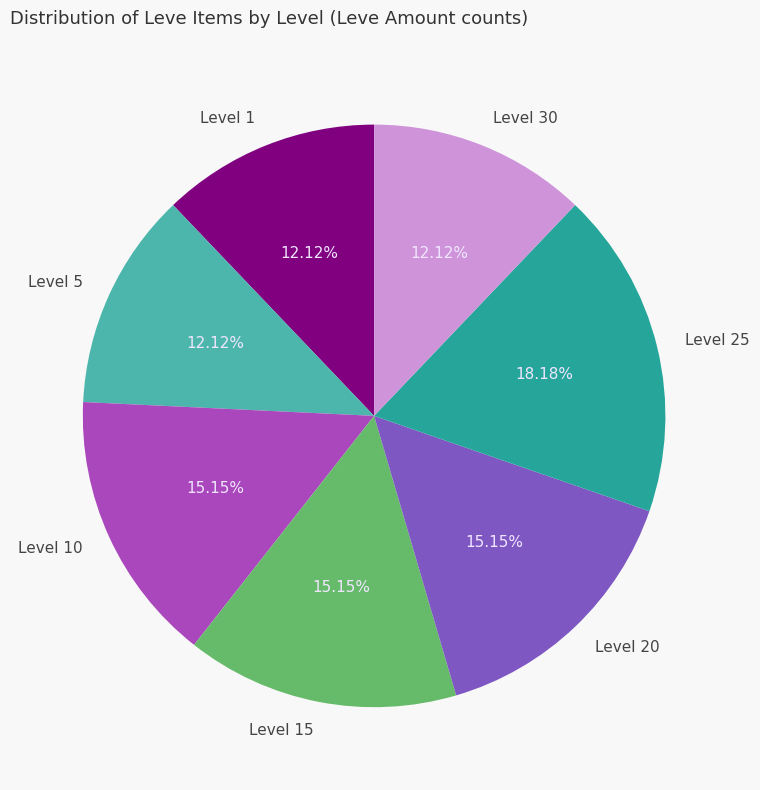

How many segments does this pie chart have?

7